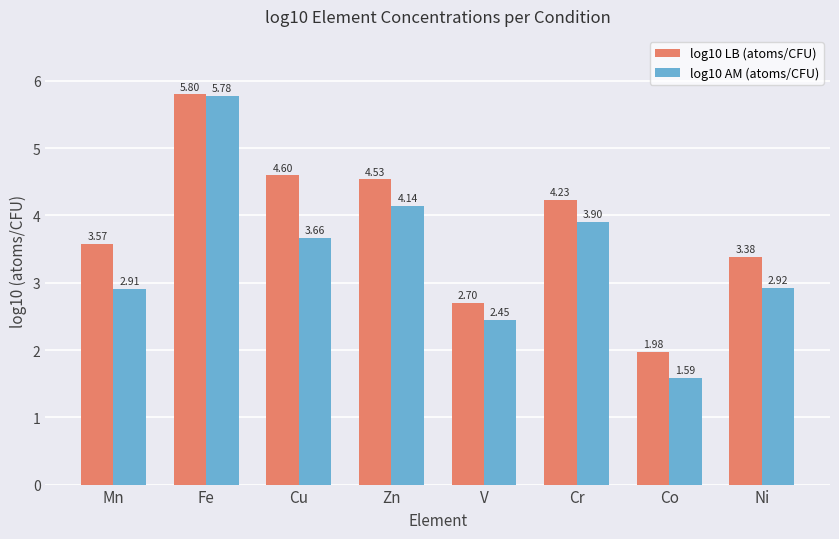

What is the value of the log10 AM (atoms/CFU) bar at the 6th from the left?

3.9